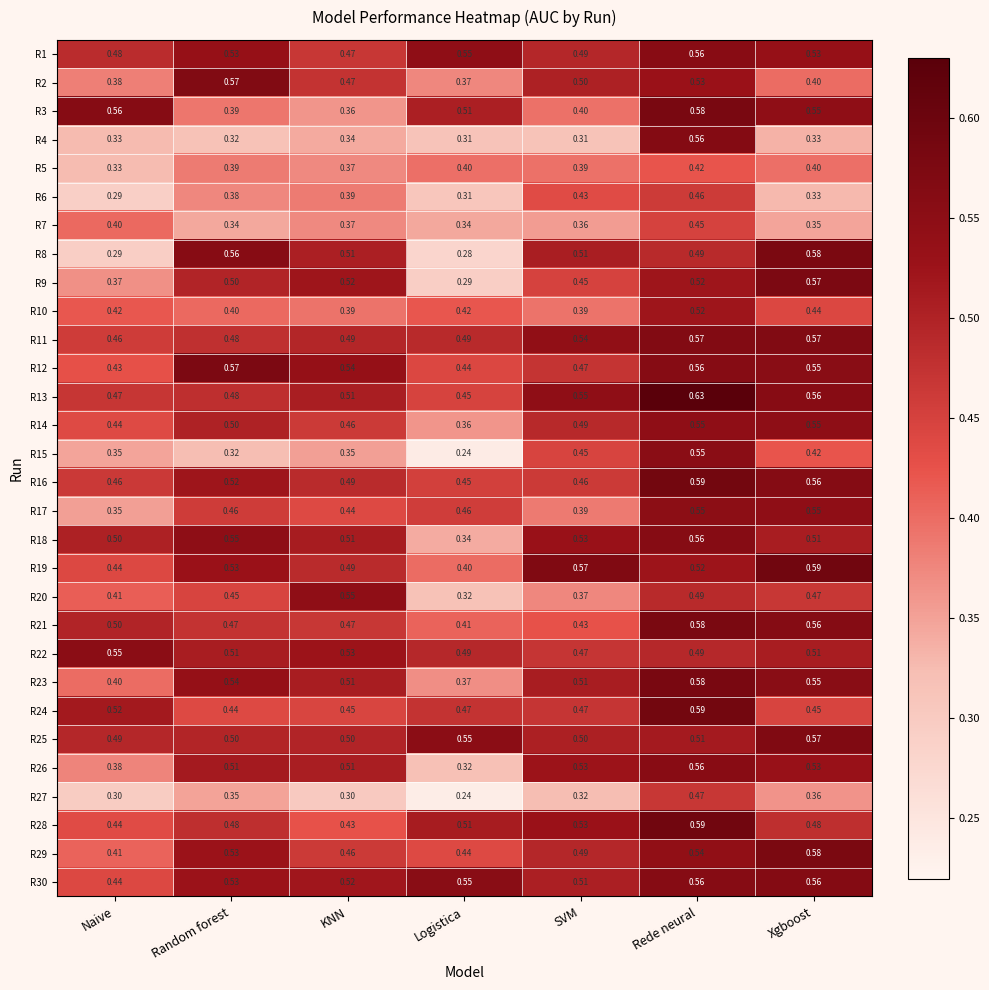

At which category does the chart reach its peak across all series?

Rede neural